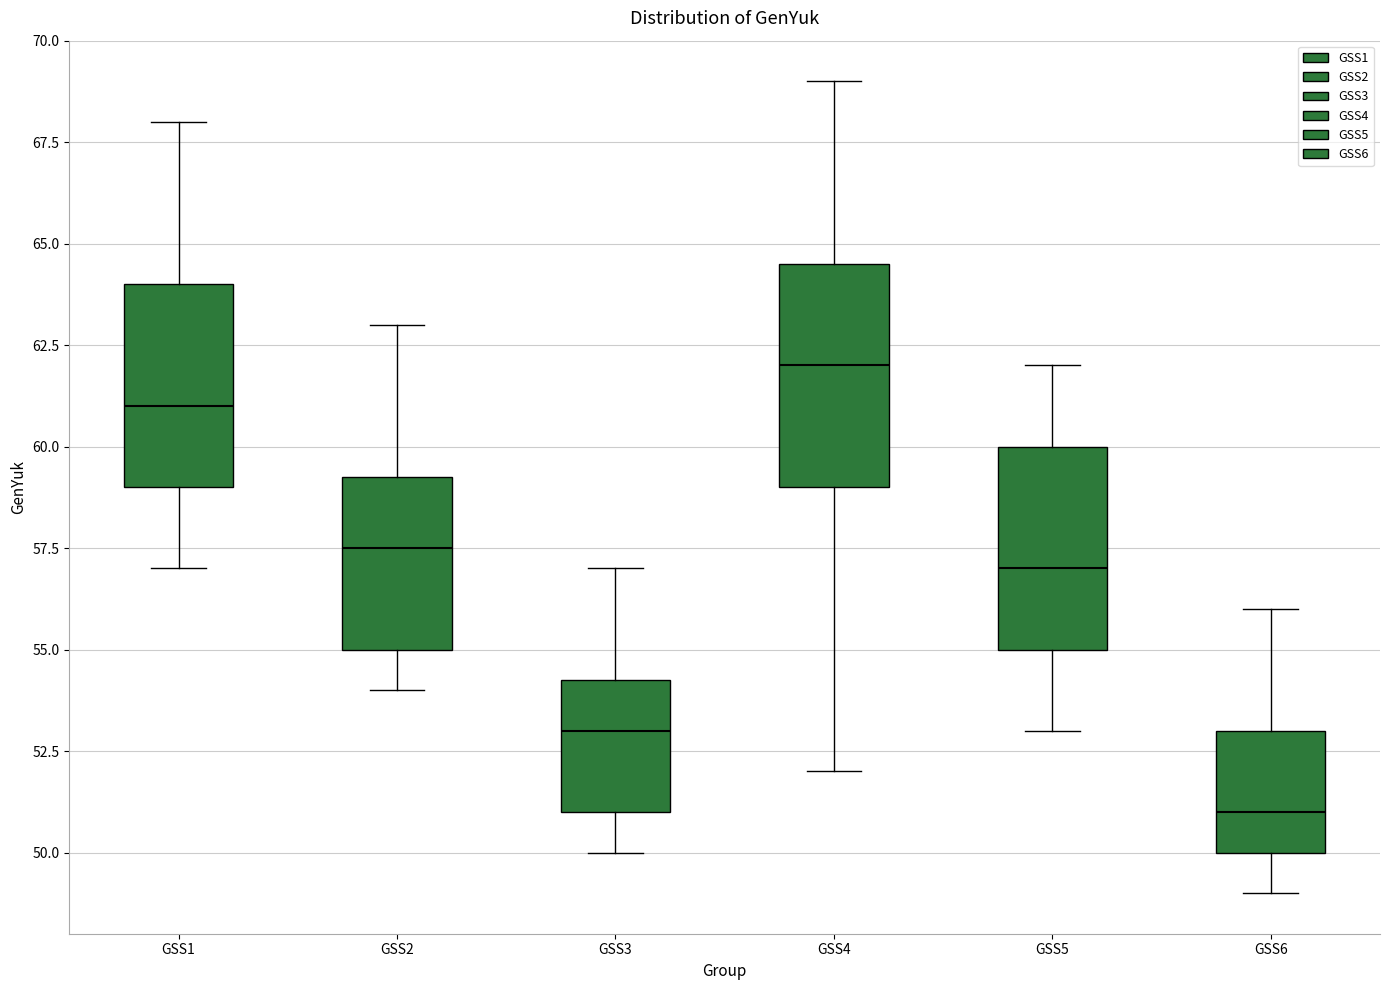

Which box is the tallest, from its lower edge to its upper edge?

GSS4